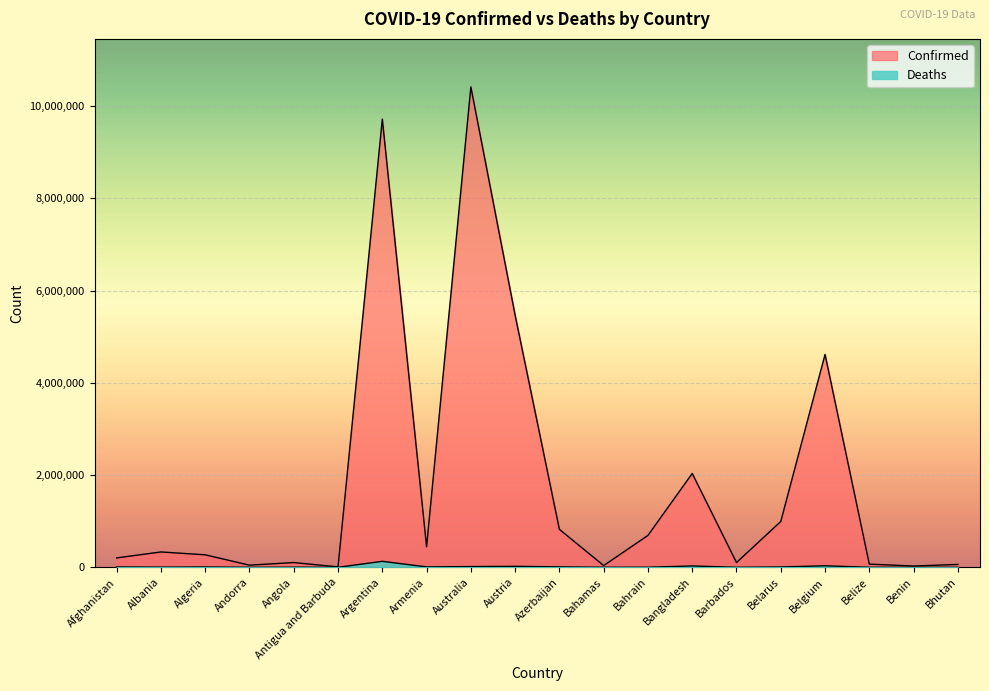

Does the chart display data point markers on the line(s)?

No